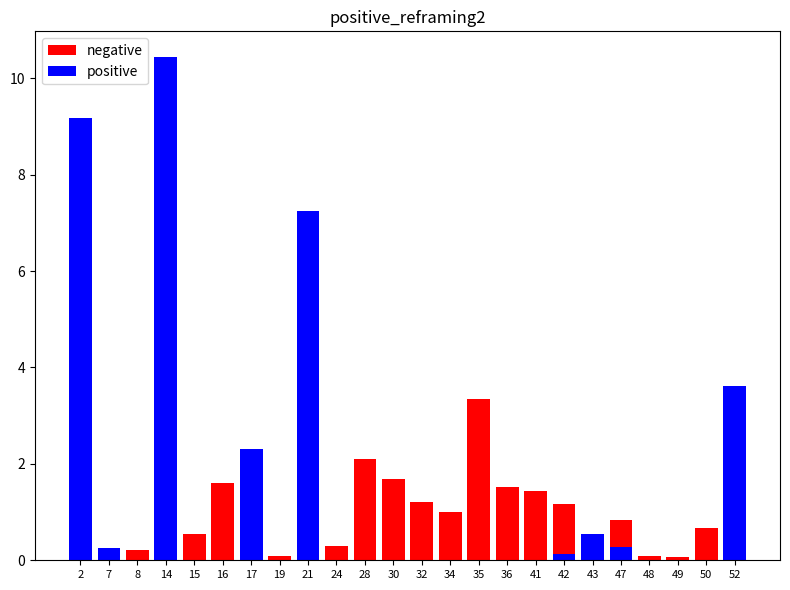

Rank the series at 7 from lowest to highest value.

negative, positive